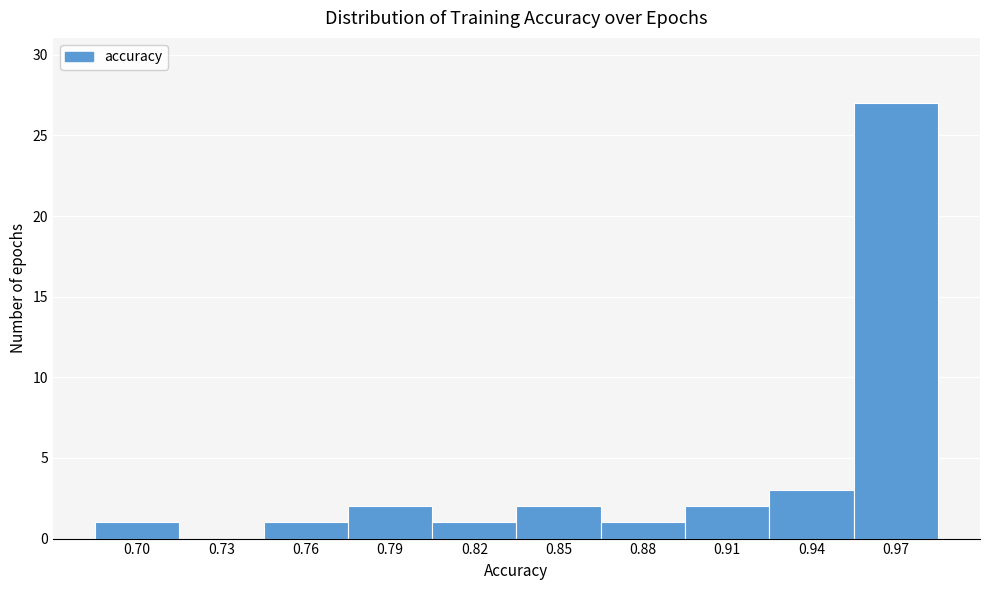

Reading left to right, list all the values displayed in this chart.

0.70=1	0.73=0	0.76=1	0.79=2	0.82=1	0.85=2	0.88=1	0.91=2	0.94=3	0.97=27